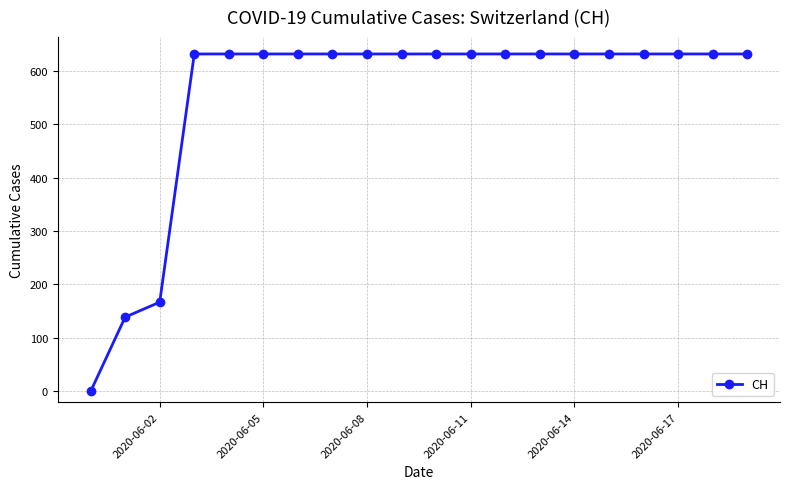

What is the greatest value displayed?

631